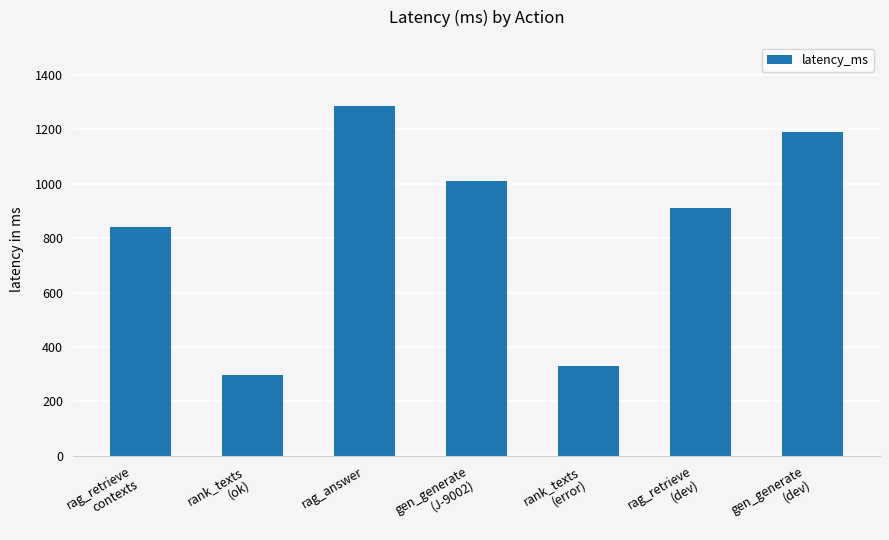

Where does the data first go above 910?

rag_answer